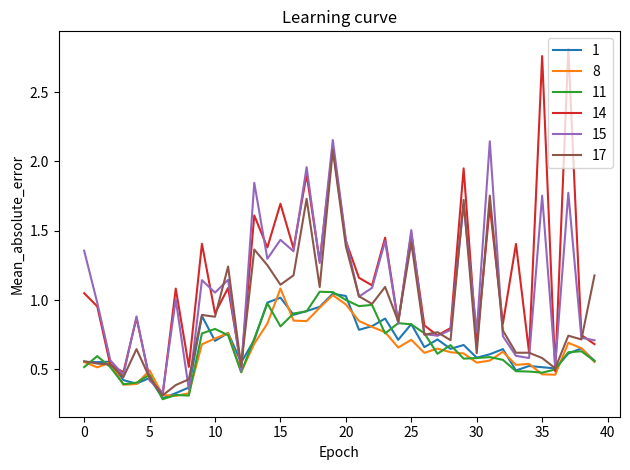

How many lines are shown in the chart?

6